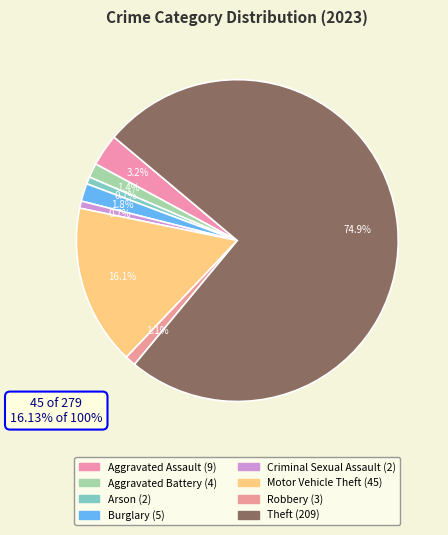

How many slices are in this pie chart?

8